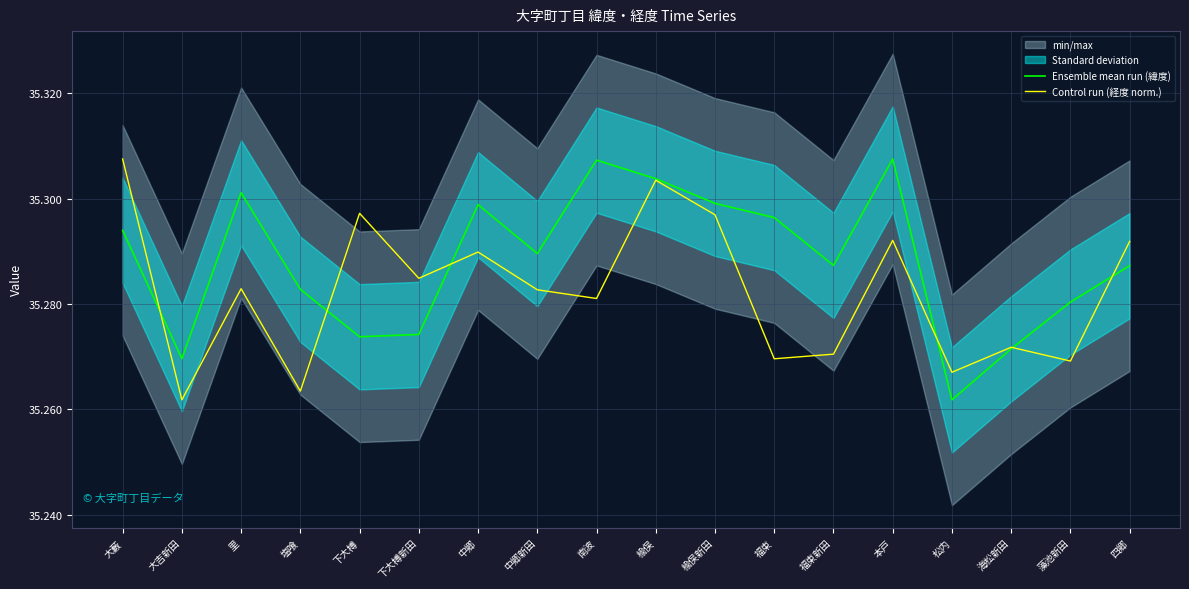

List the labels in order of Ensemble mean run (緯度) value, smallest first.

松内, 大吉新田, 海松新田, 下大榑, 下大榑新田, 藻池新田, 塩喰, 四郷, 福束新田, 中郷新田, 大藪, 福束, 中郷, 楡俣新田, 里, 楡俣, 南波, 本戸